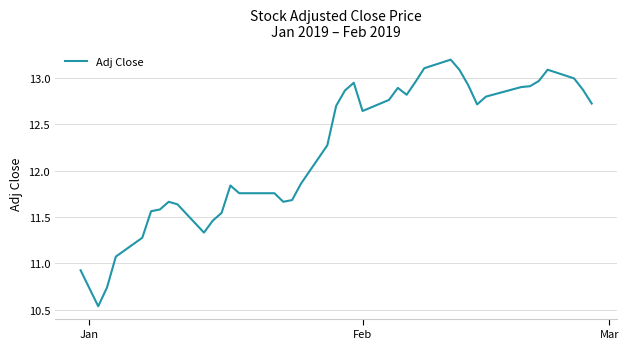

What is the maximum value shown in the chart?

13.2